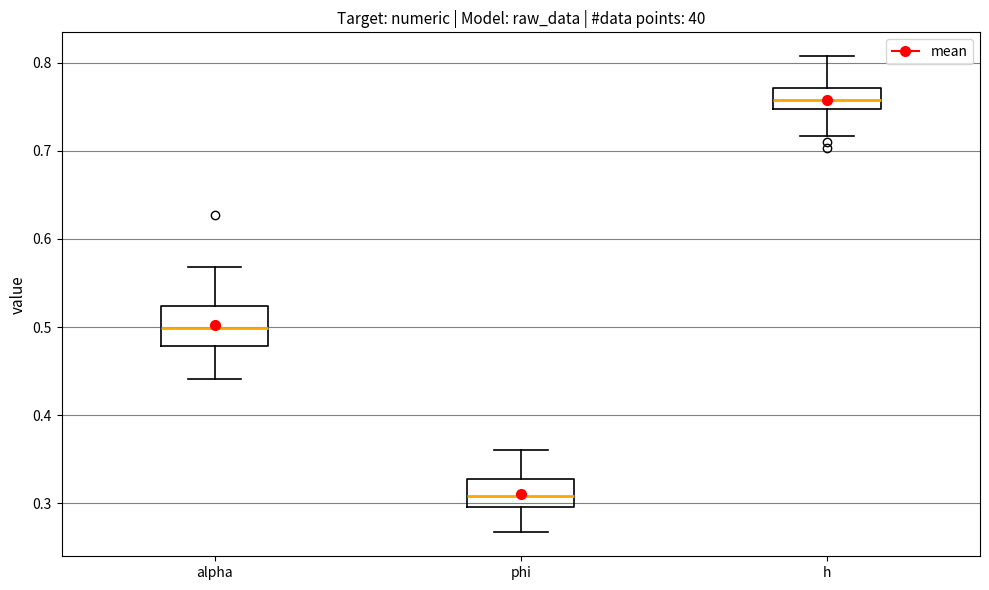

Where does the lower whisker of the box for alpha end on the y-axis? The values are not printed on the chart, so give them approximately, as read against the axis.

0.44